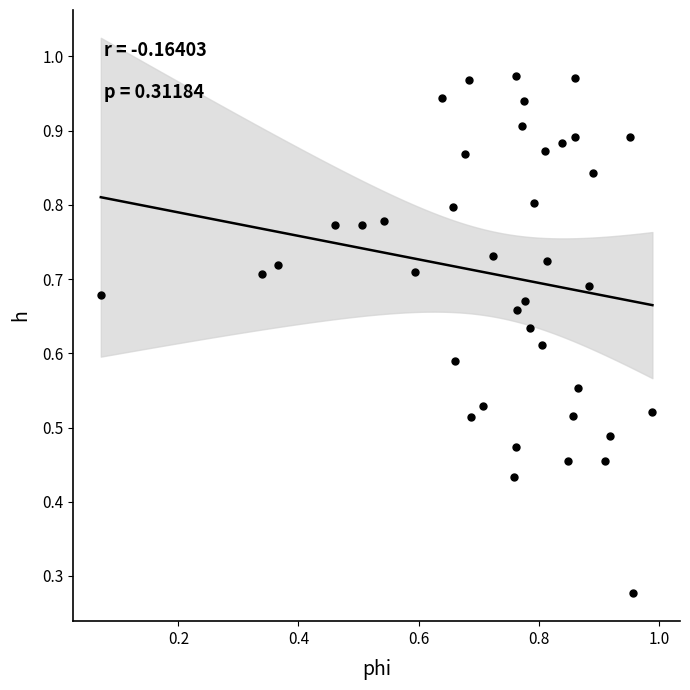

How many data points are displayed?

40